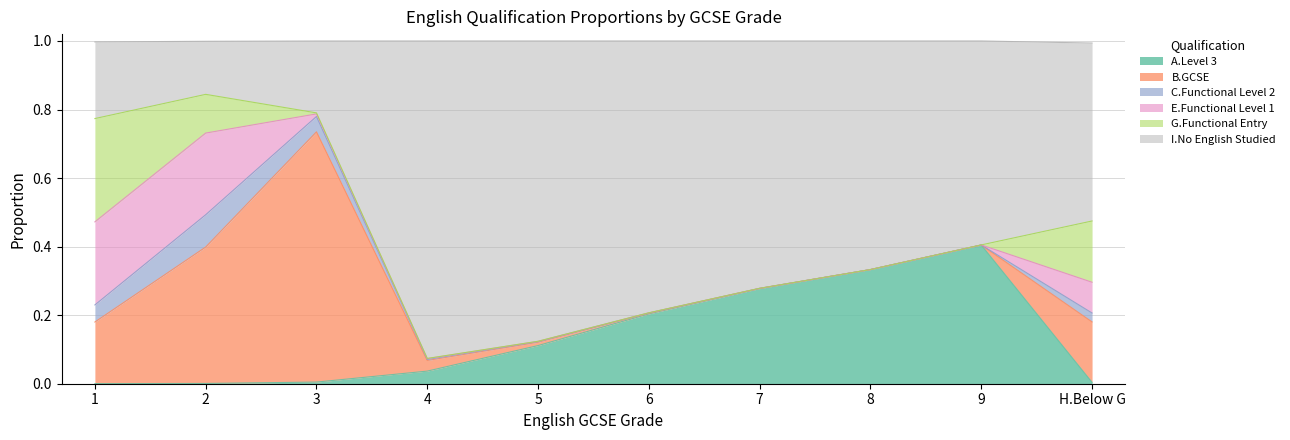

What is the maximum value shown in the chart?

0.9